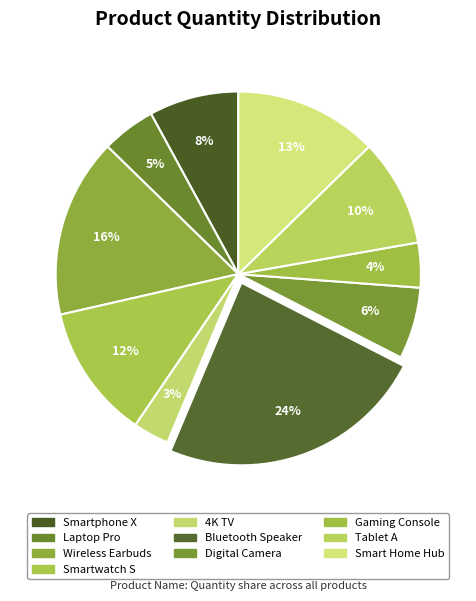

True or false: Smartwatch S accounts for 1% of the total.

False